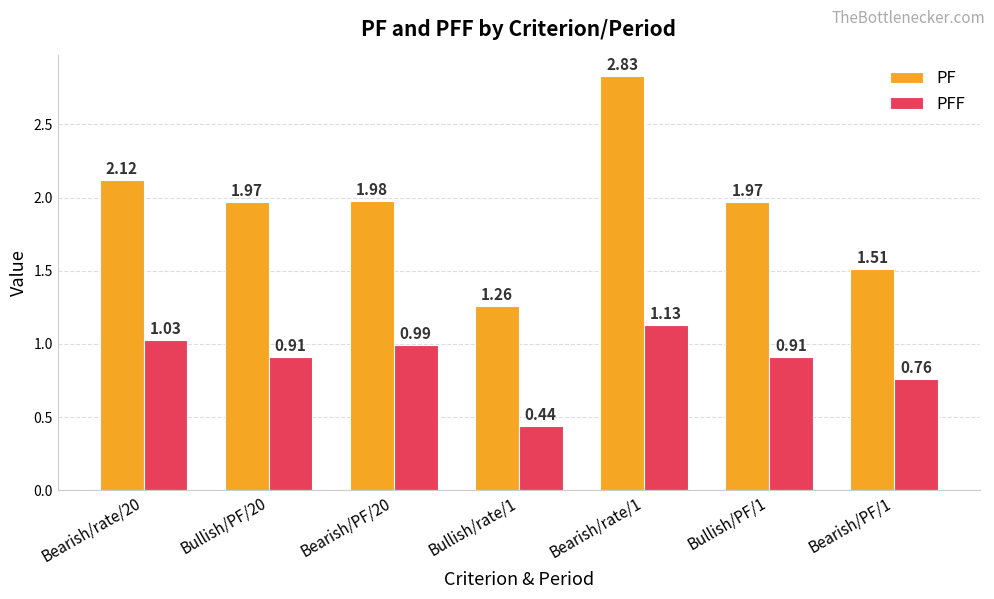

At how many categories does at least one series exceed 1?

7